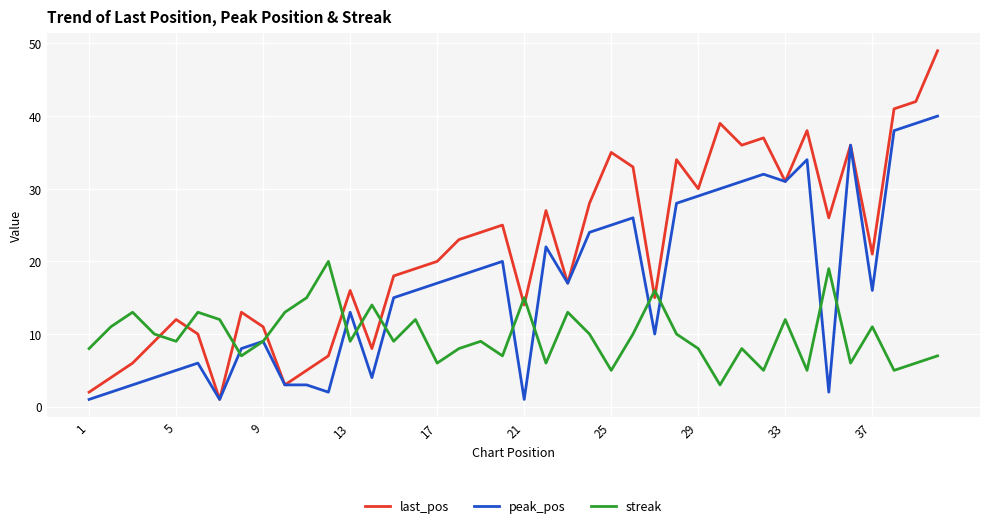

List the series in order of their overall mean, highest first.

last_pos, peak_pos, streak